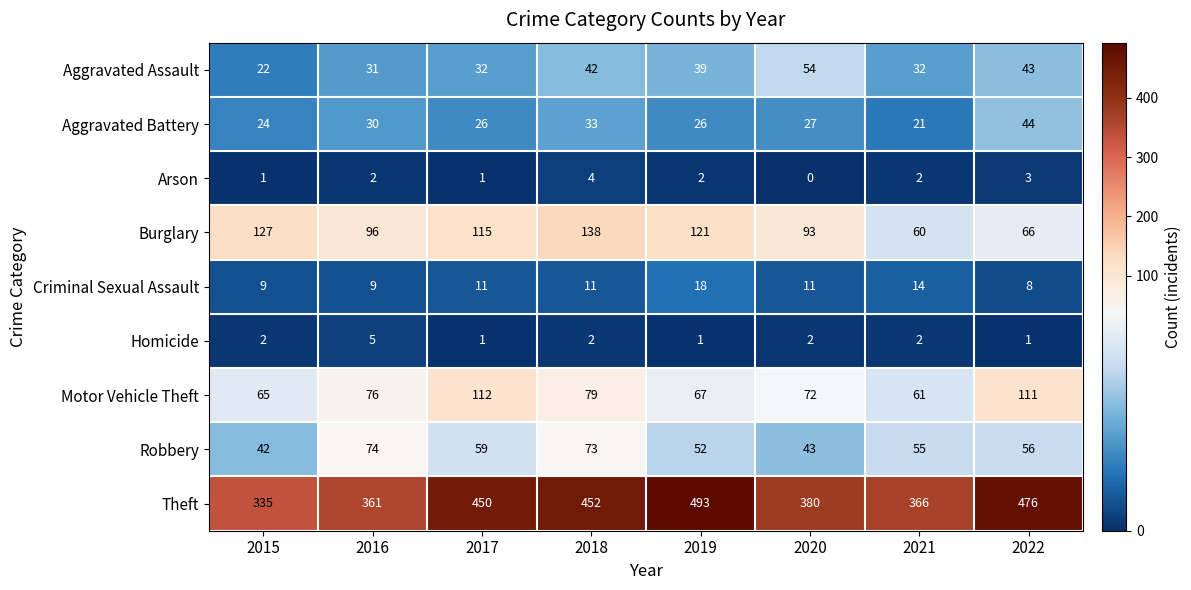

Which series changed the most between 2019 and 2022?

Burglary